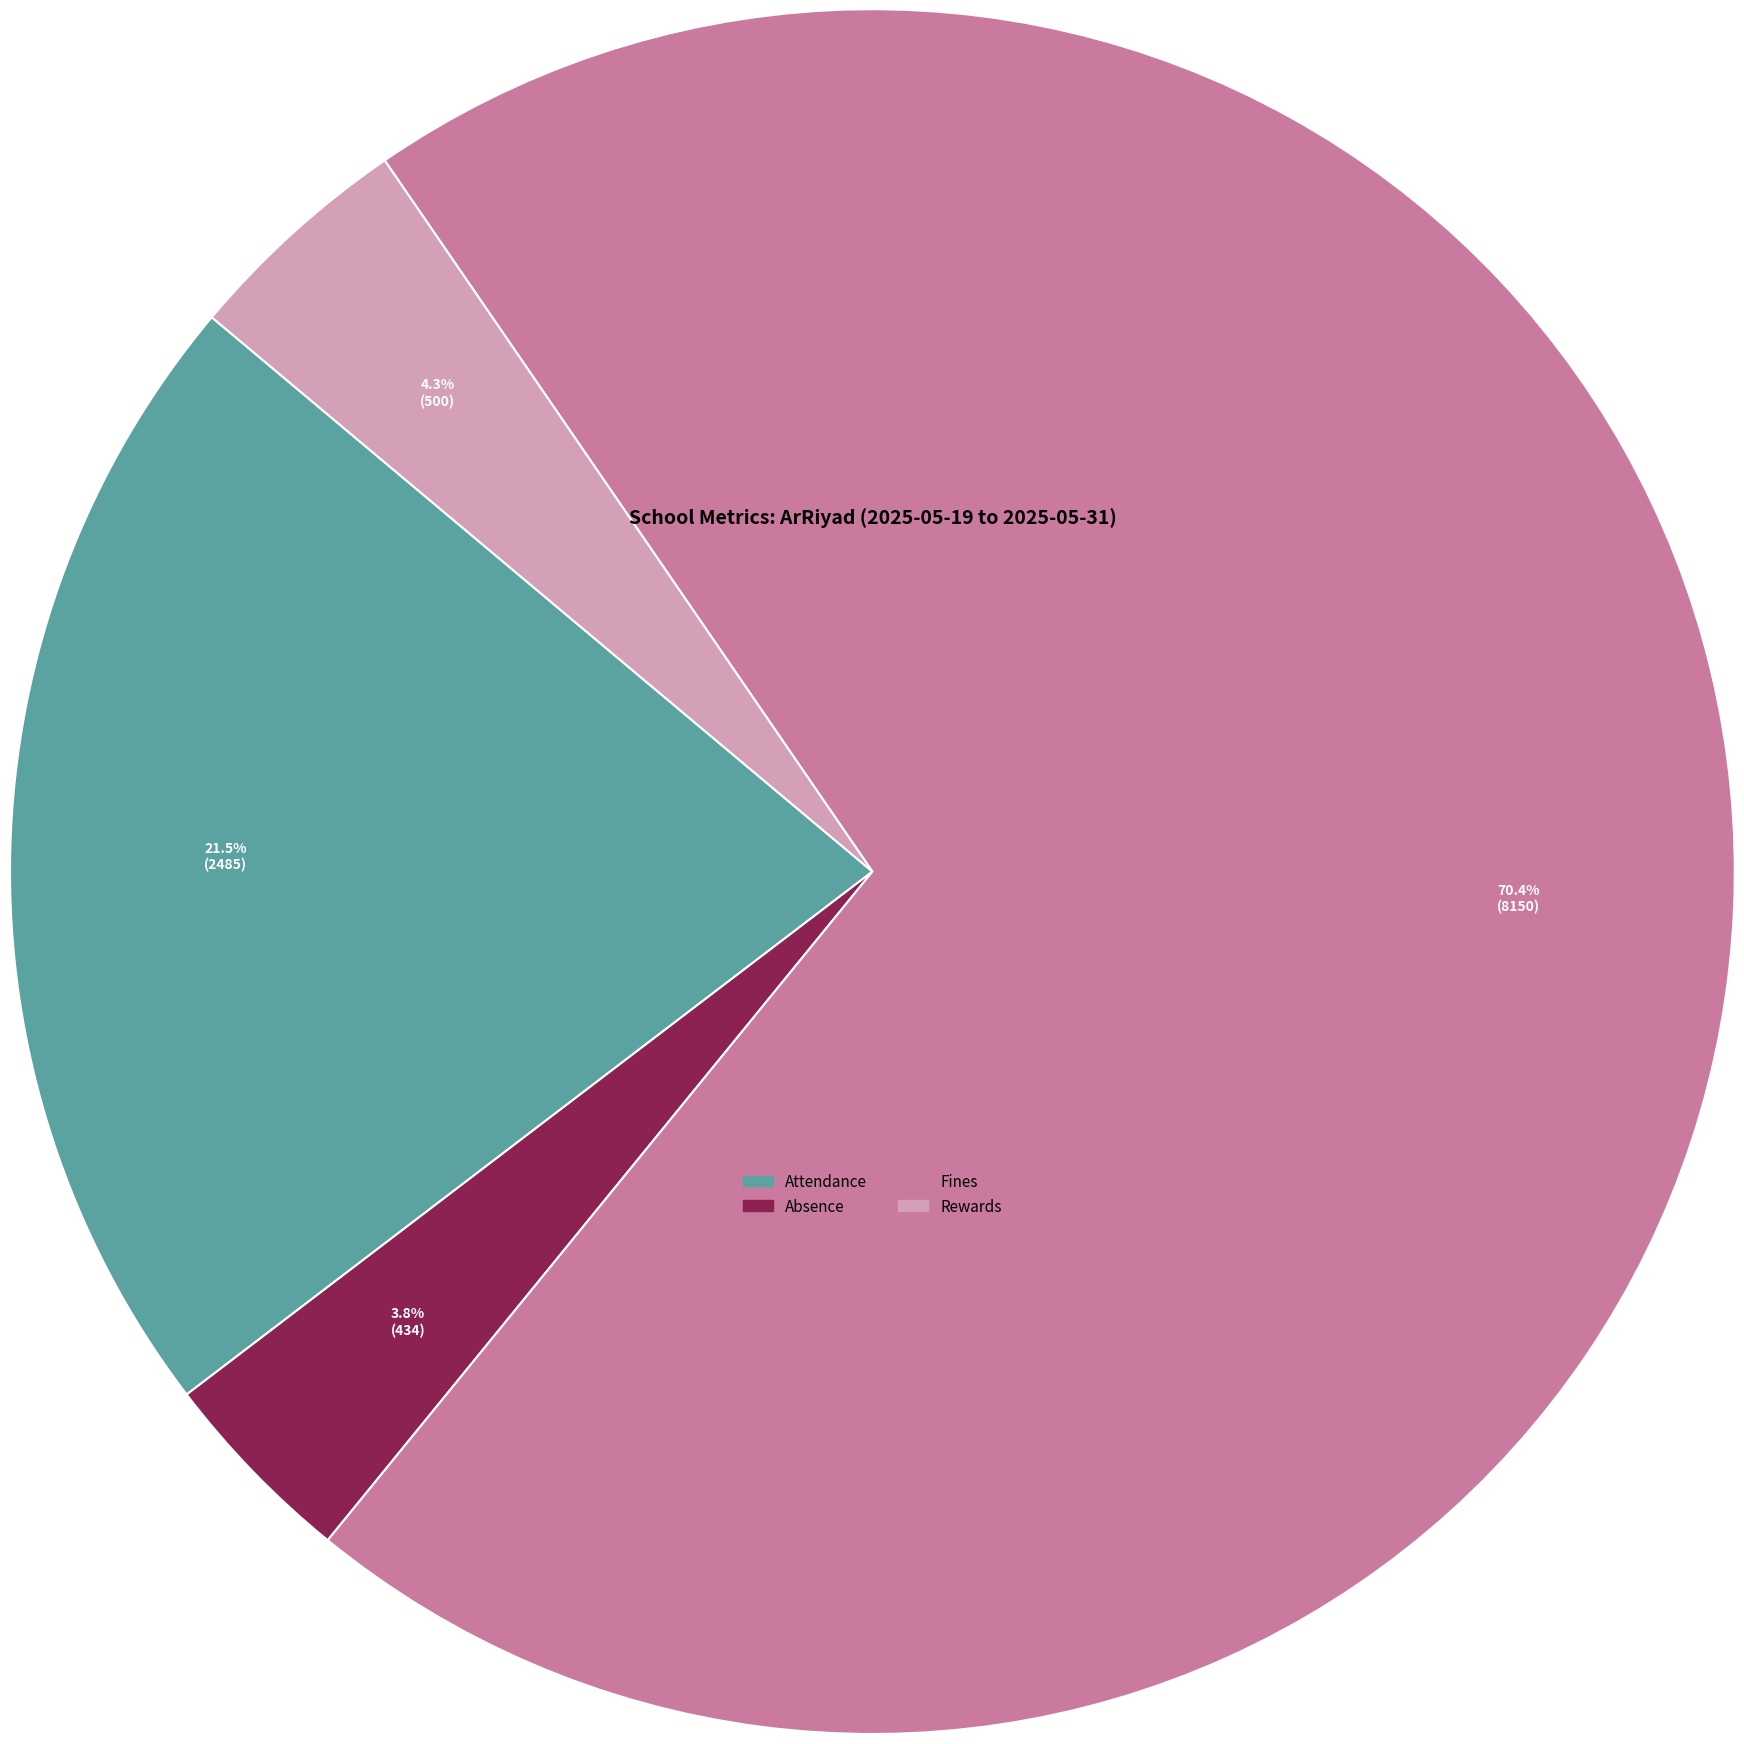

Is there any slice that represents more than half of the pie?

Yes